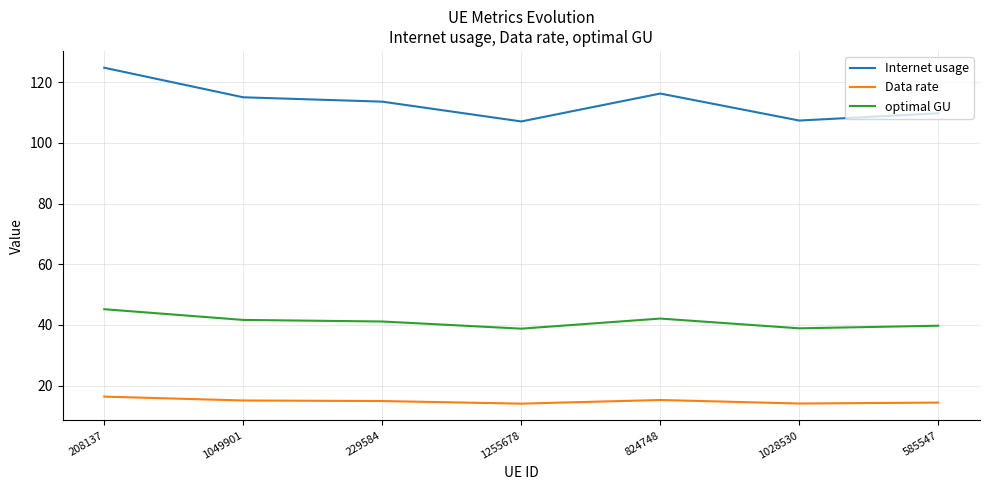

The value of Data rate at 585547 is 22.2. True or false?

False